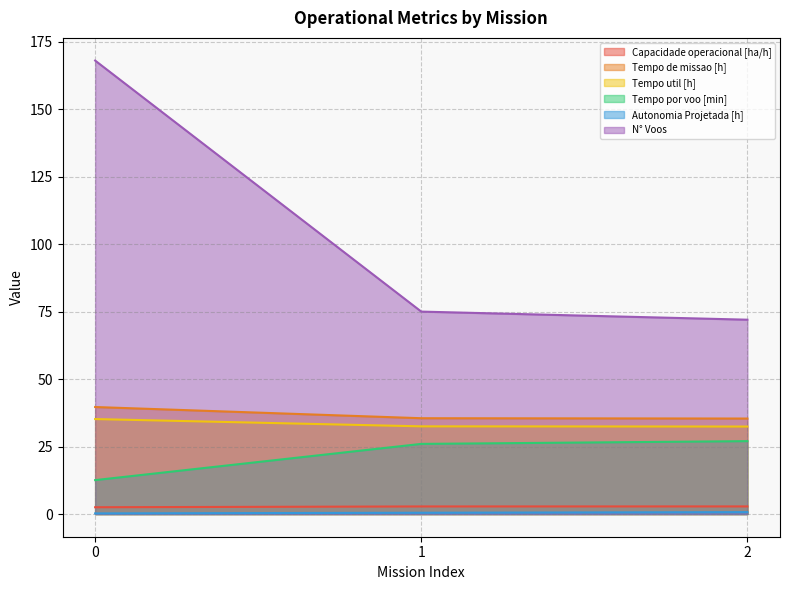

At 1, list the series in order from smallest to largest.

Autonomia Projetada [h], Capacidade operacional [ha/h], Tempo por voo [min], Tempo util [h], Tempo de missao [h], N° Voos